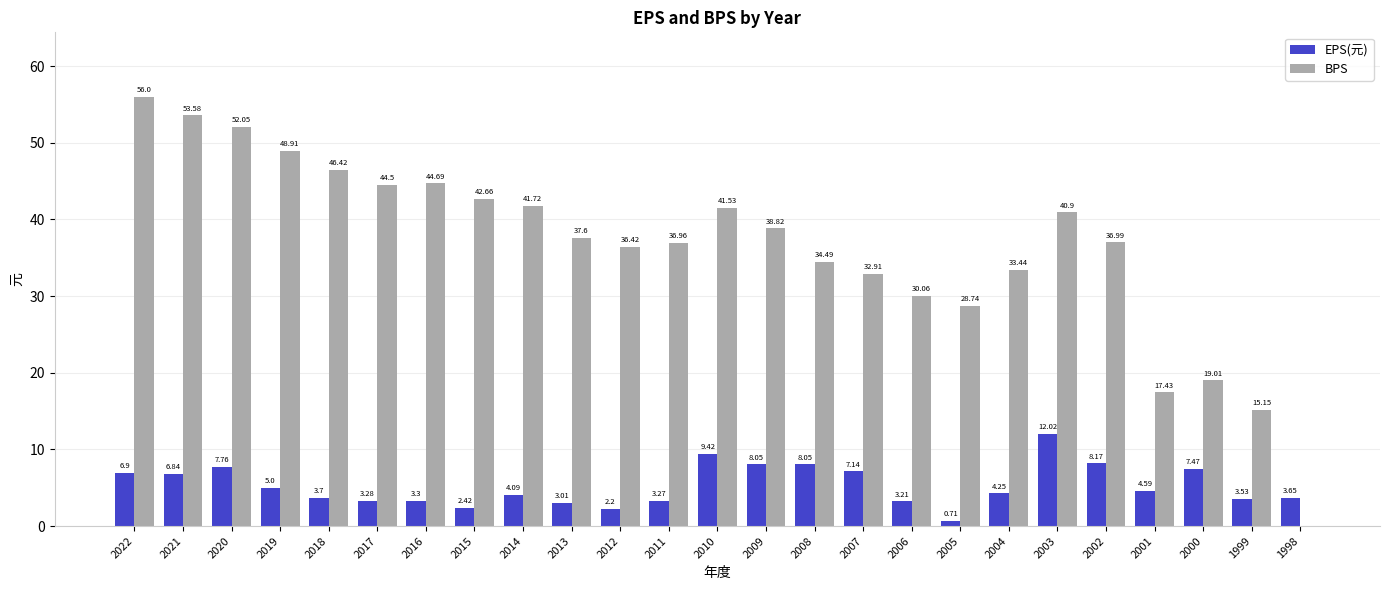

What is the sum of all EPS(元) values?

132.0